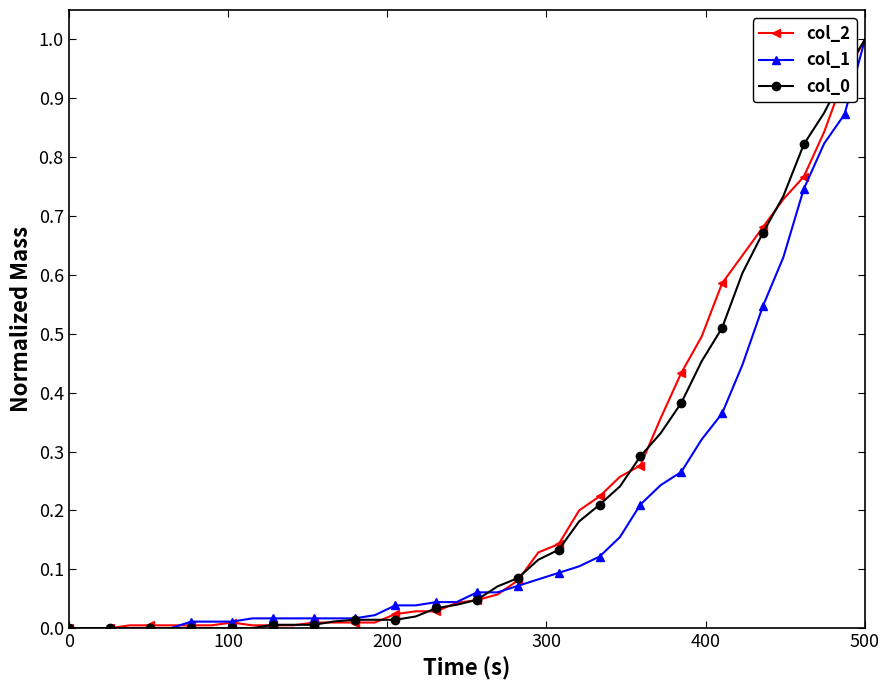

What is the maximum value shown in the chart?

1.0